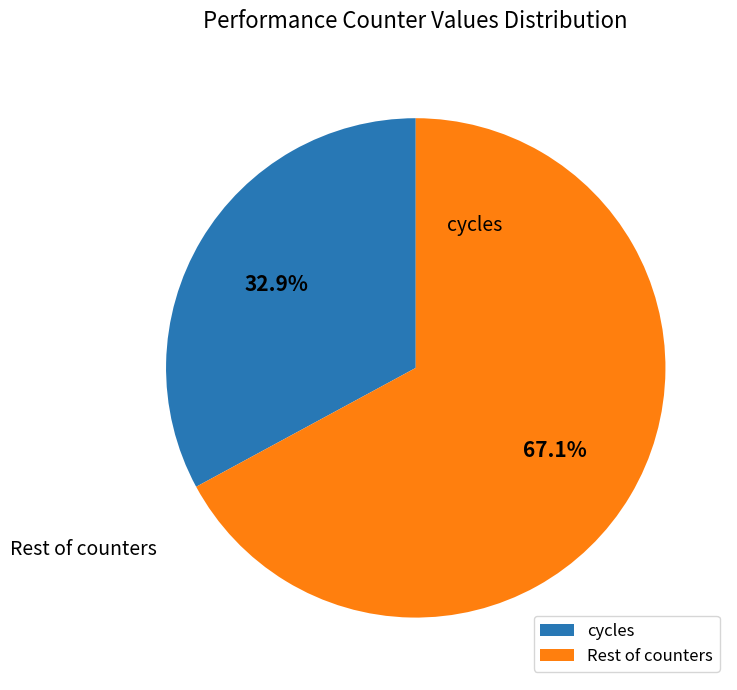

Is there any slice that represents more than half of the pie?

Yes